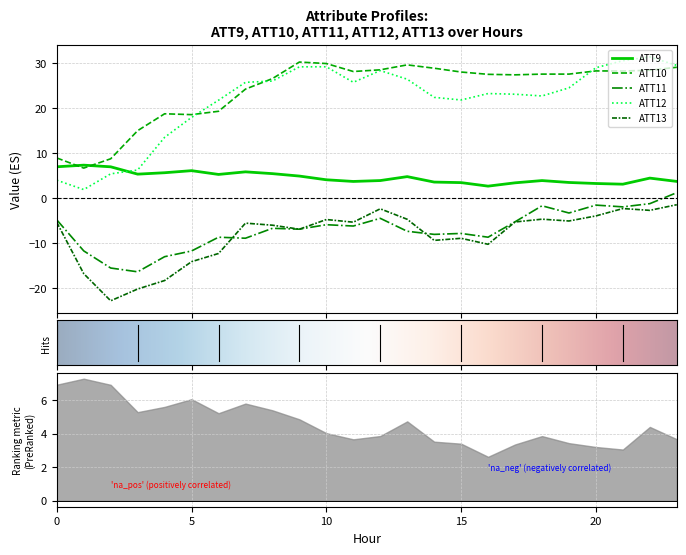

Which series has the largest range (max minus min)?

ATT12